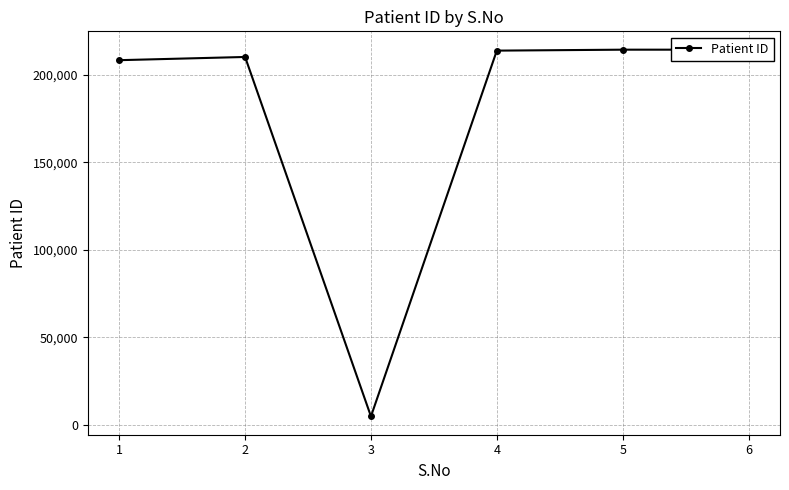

What is the smallest value displayed?

4759